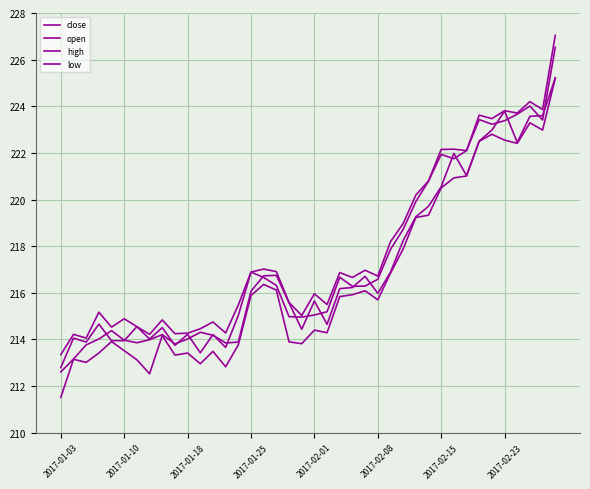

How many lines are shown in the chart?

4